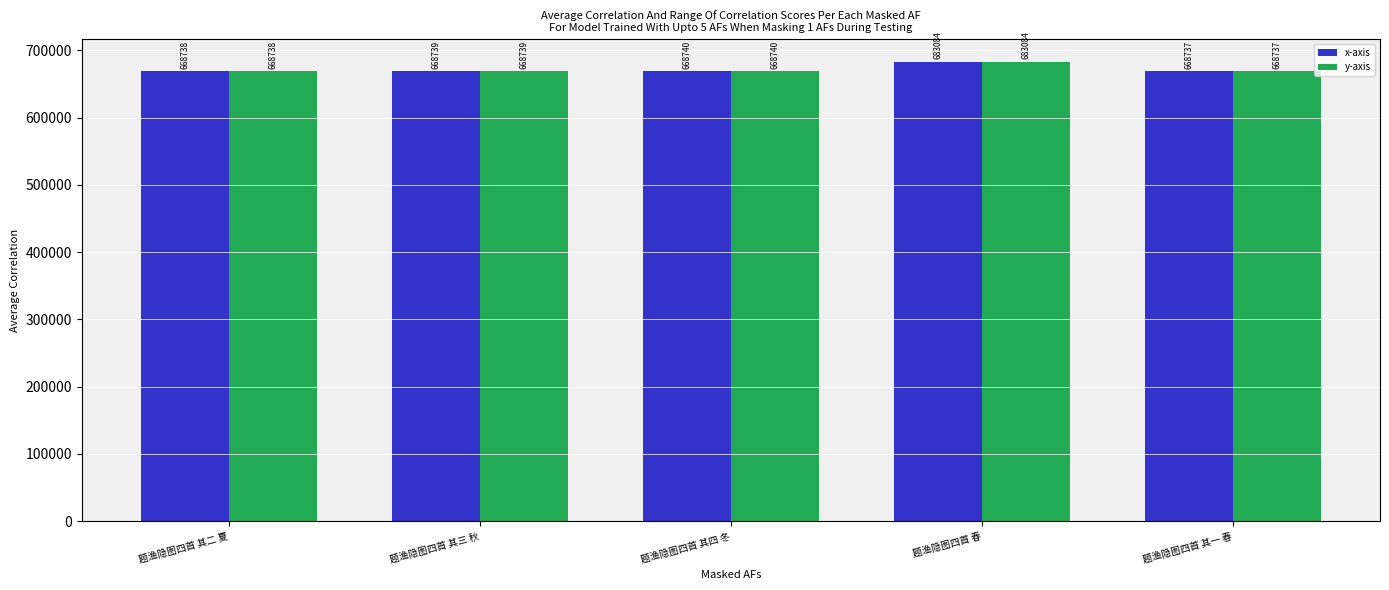

Where is y-axis nearest to the value 675910?

题渔隐图四首 其四 冬